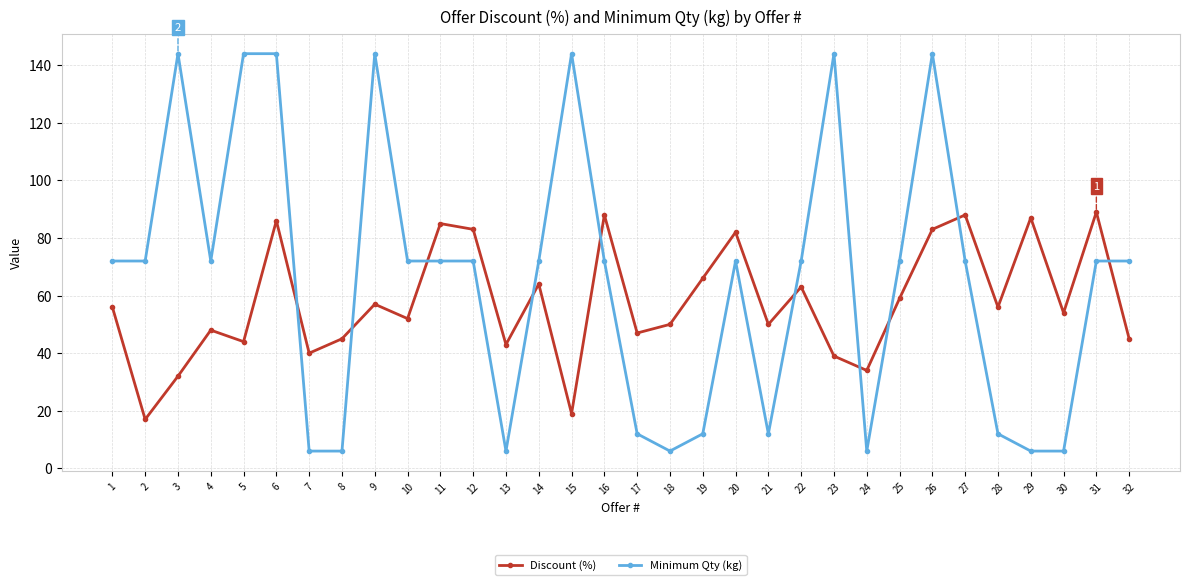

List the series in order of their peak value, highest first.

Minimum Qty (kg), Discount (%)